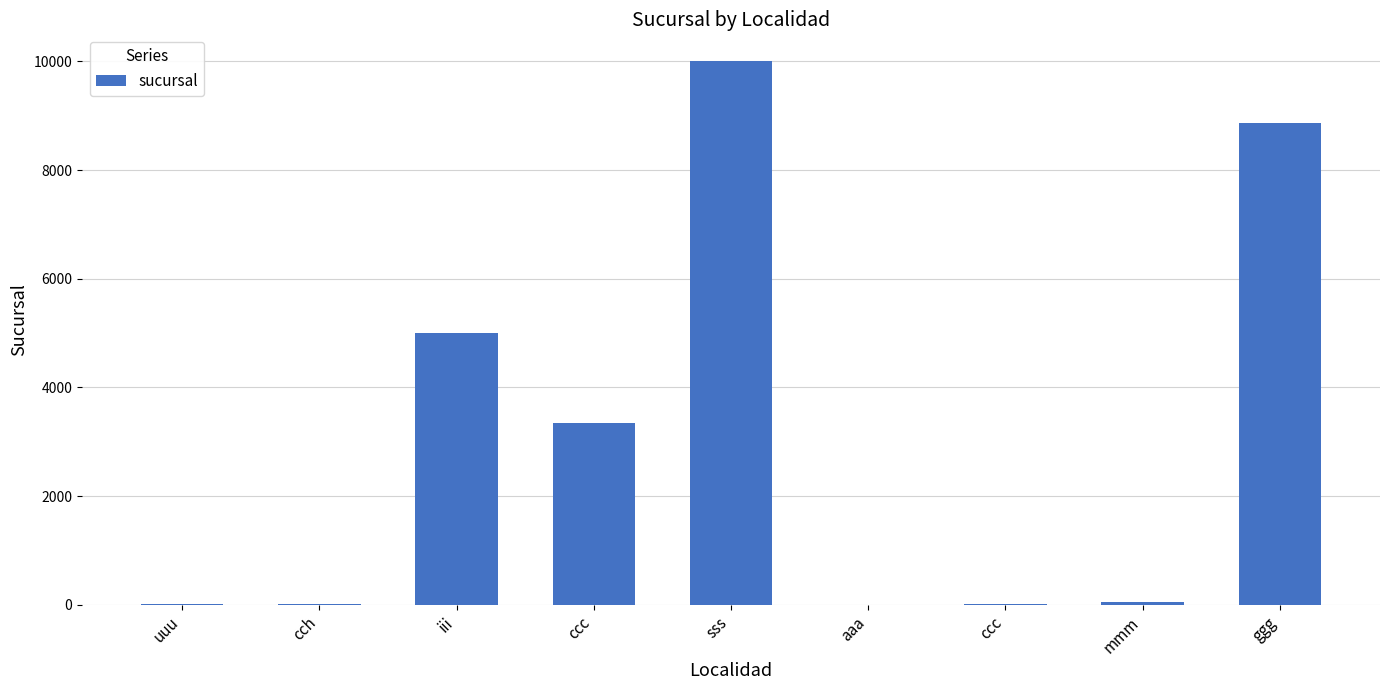

What is the average value?

3033